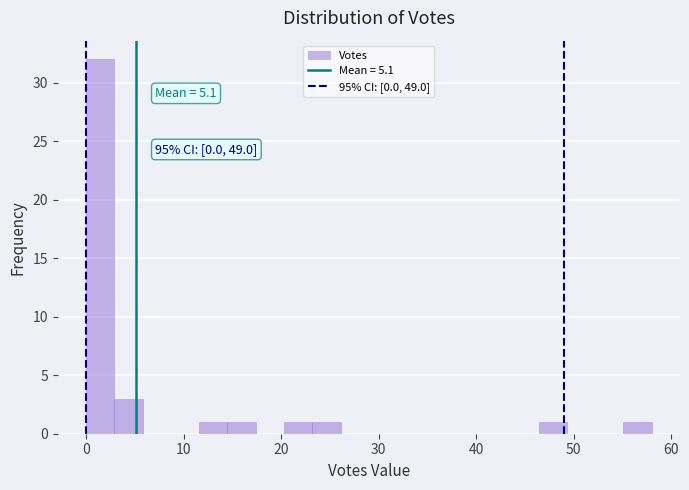

Read against the x-axis, roughly where is the centre of the tallest bar?

1